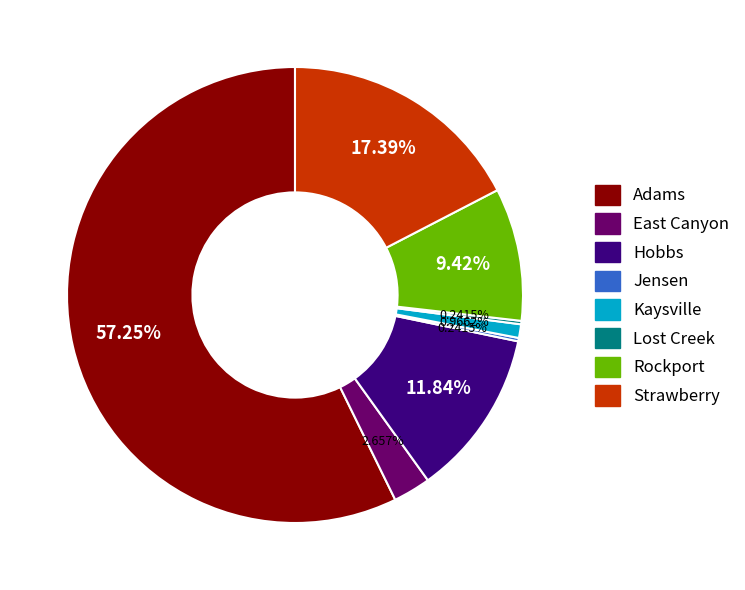

Which category has the biggest portion of the pie?

Adams